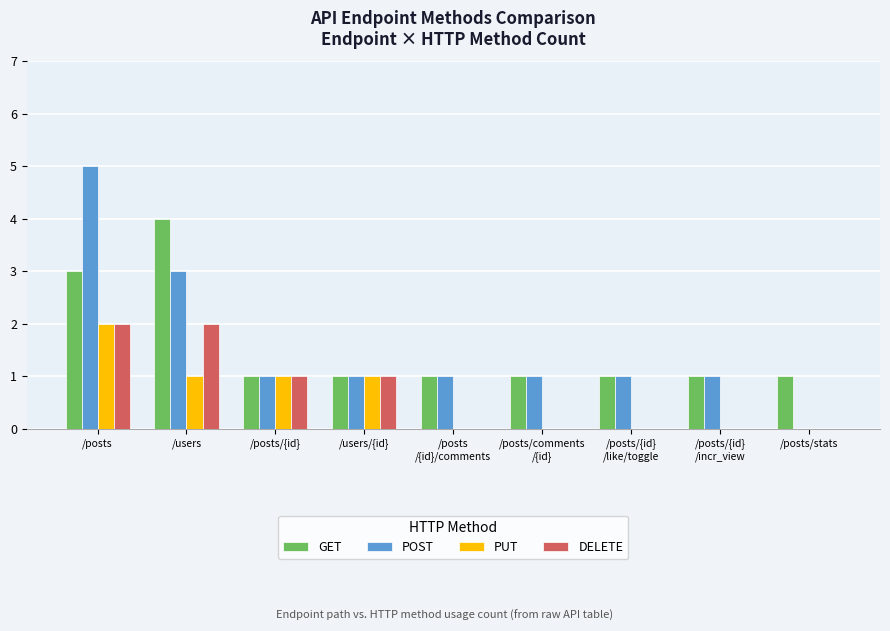

Does the chart contain stacked bars?

No